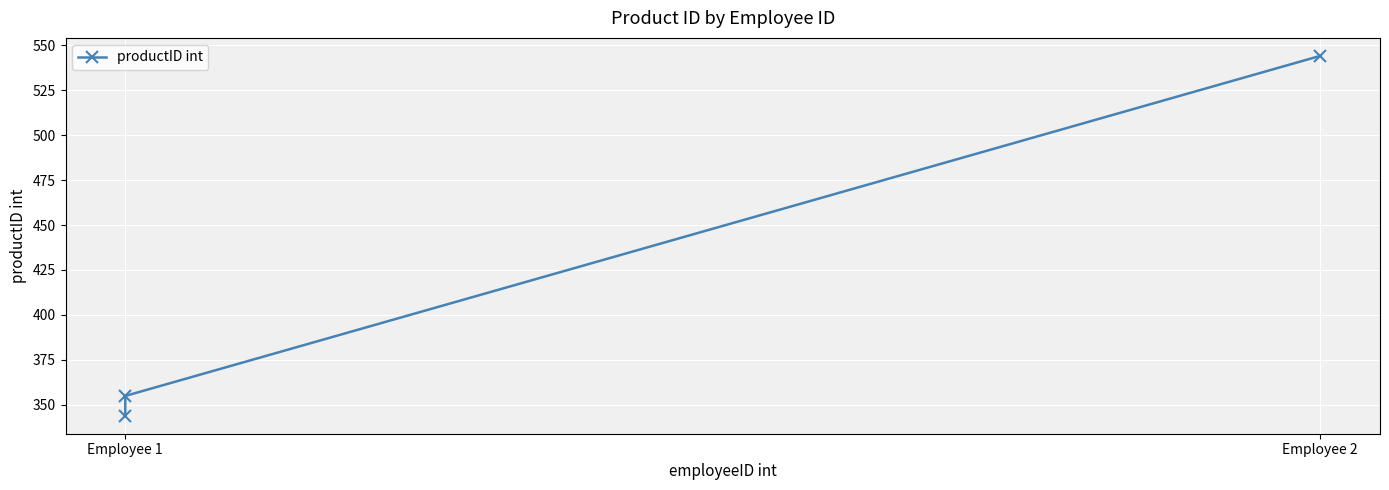

Where does the data first go above 355?

Employee 2